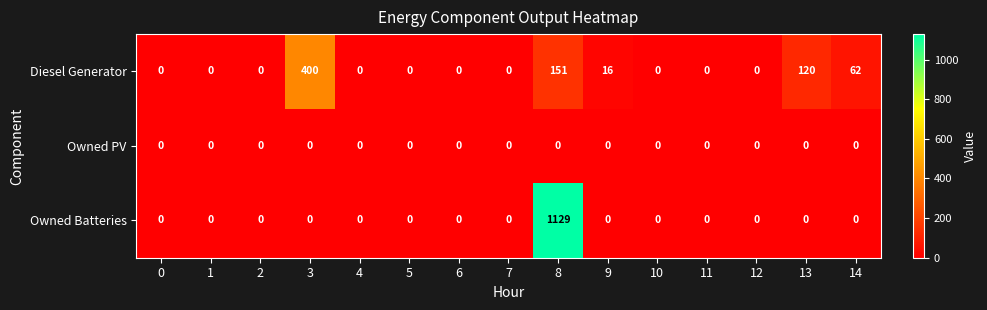

Between 8 and 13, which series saw the biggest shift?

Owned Batteries